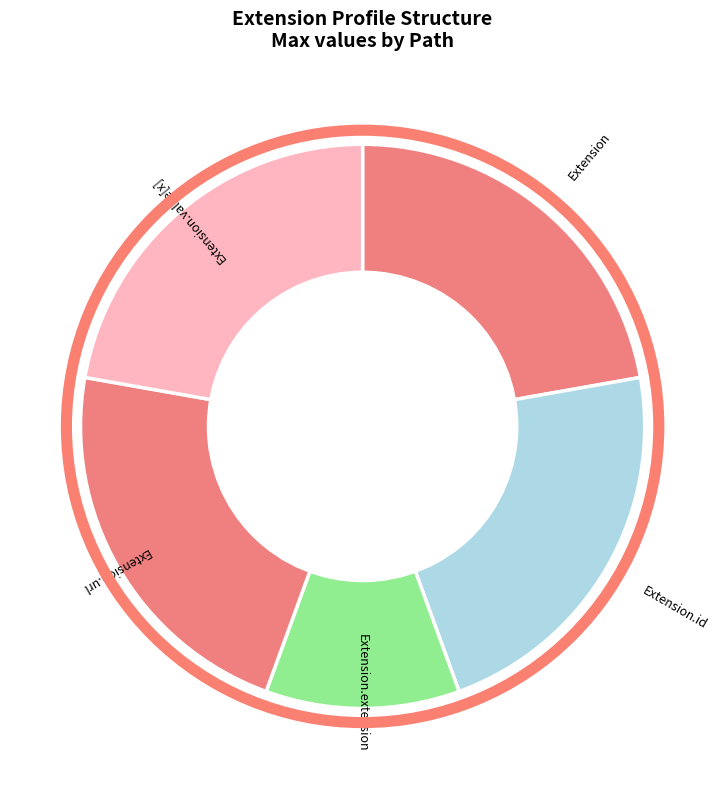

Is there any slice that represents more than half of the pie?

No